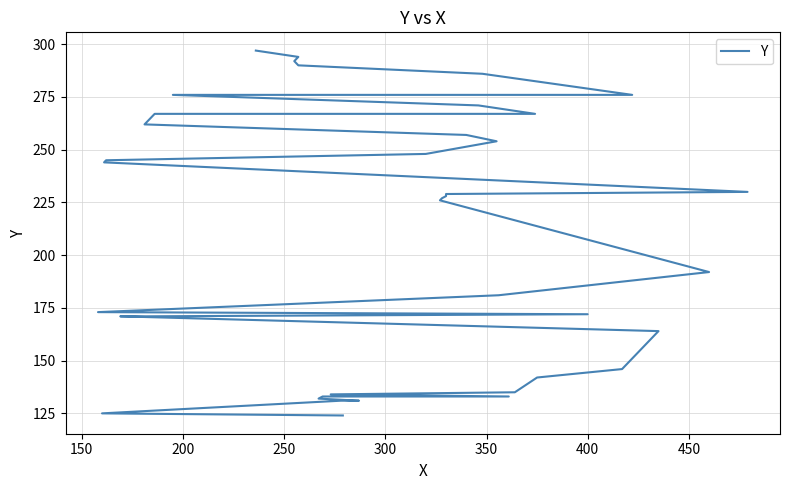

The value at 28 is 399. True or false?

False